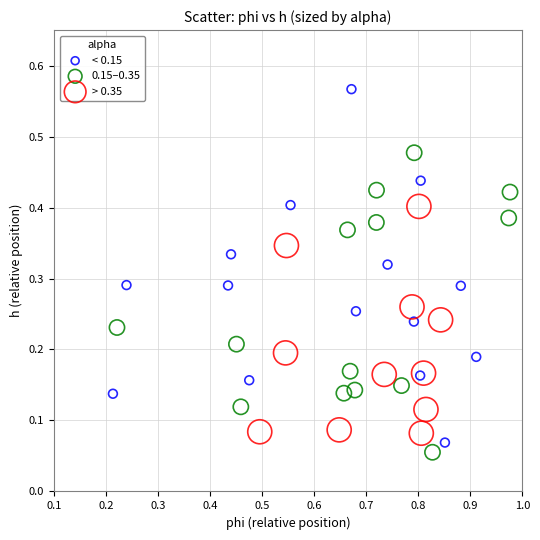

Which series reaches the minimum Y coordinate?

0.15–0.35